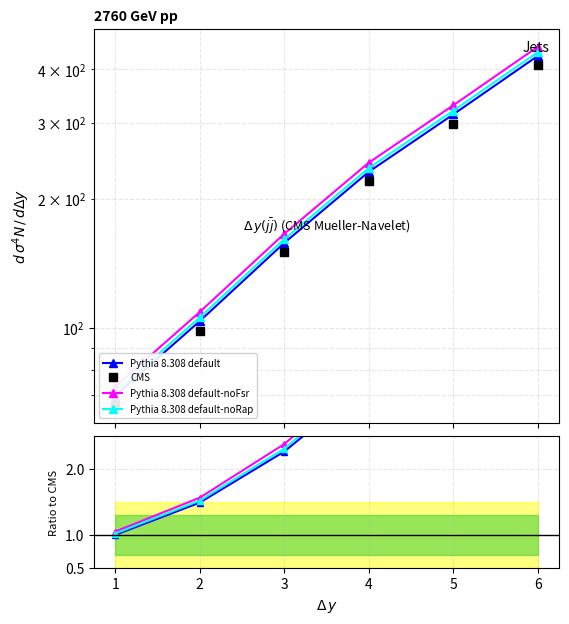

What are all the series names shown in the legend?

Pythia 8.308 default, CMS, Pythia 8.308 default-noFsr, Pythia 8.308 default-noRap